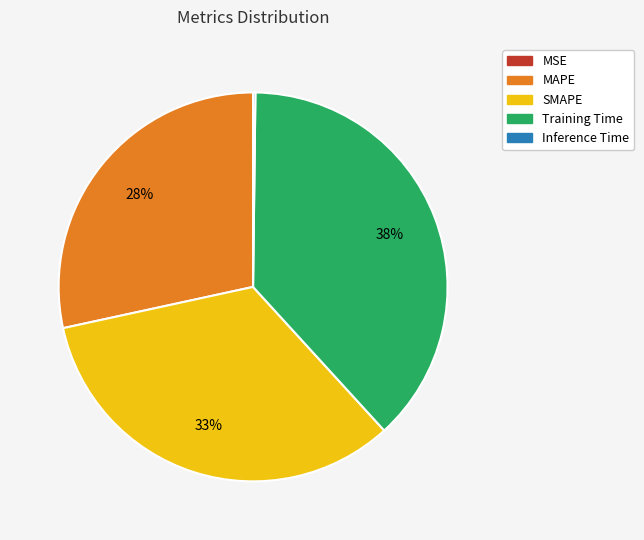

What is the largest slice in the pie chart?

Training Time